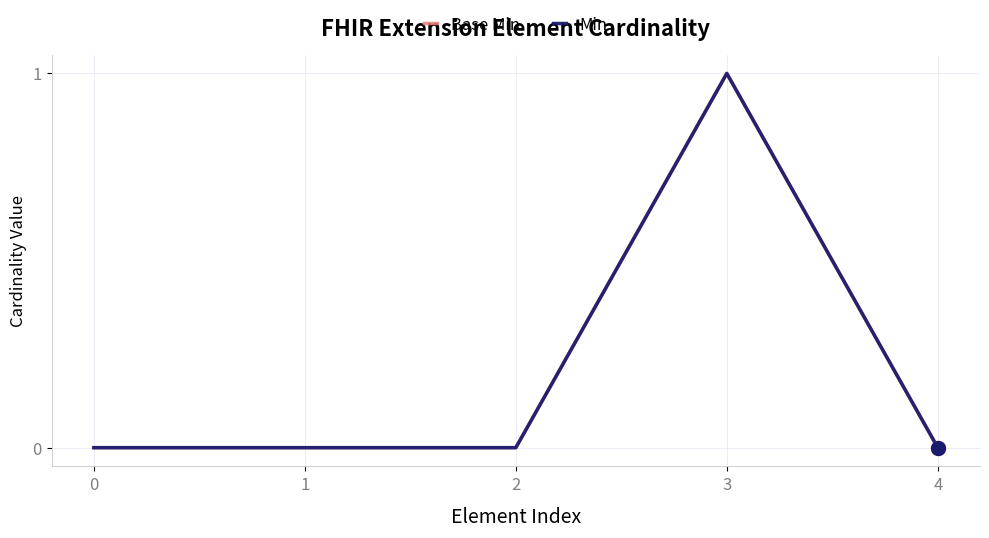

At how many categories does at least one series exceed 0?

1